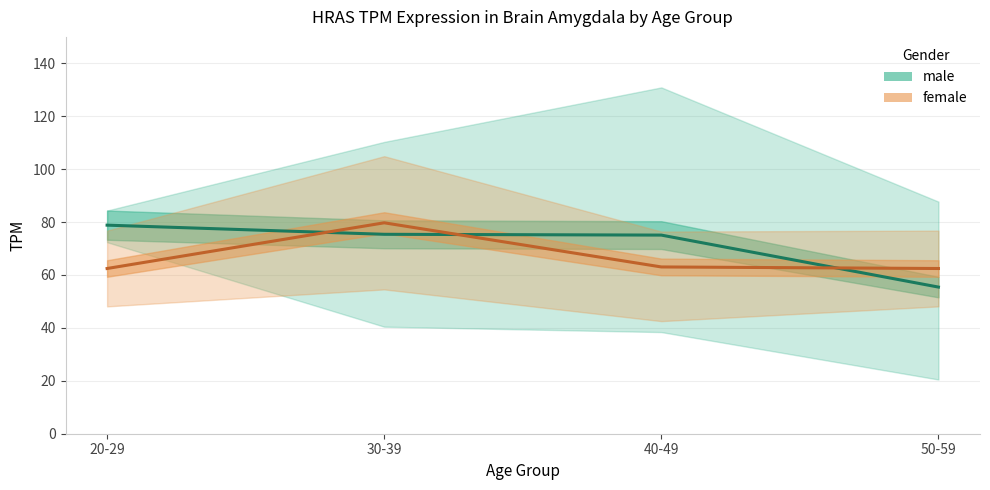

True or false: male has more than 2 interior local peaks.

False